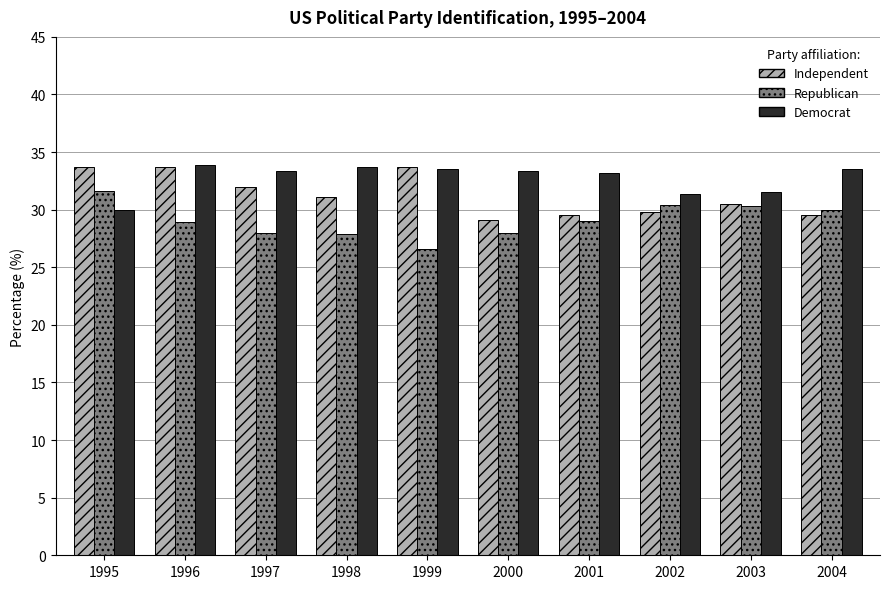

Between 1996 and 2000, which series saw the biggest shift?

Independent